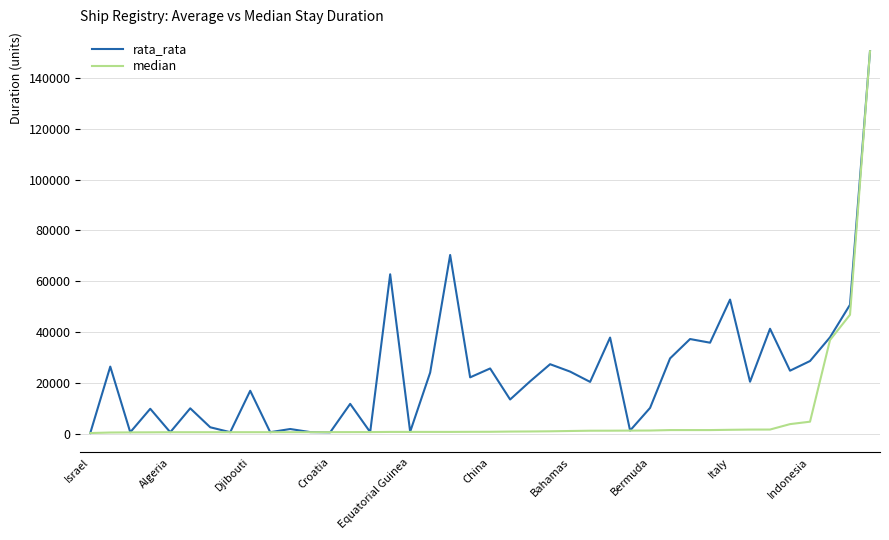

What is the greatest value displayed?

150486.0